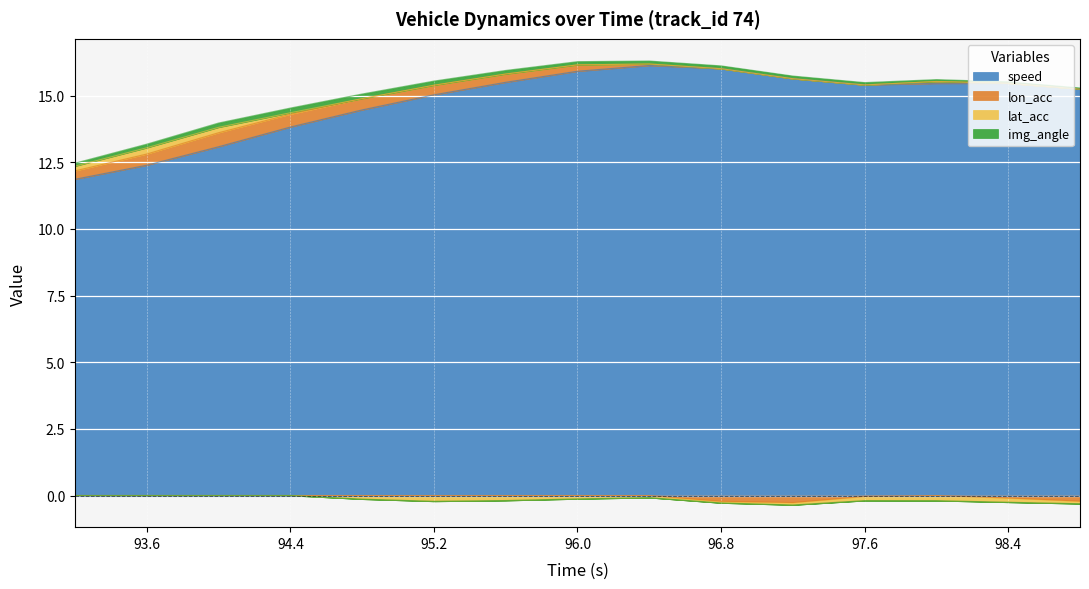

At which label is img_angle closest to 0?

98.8